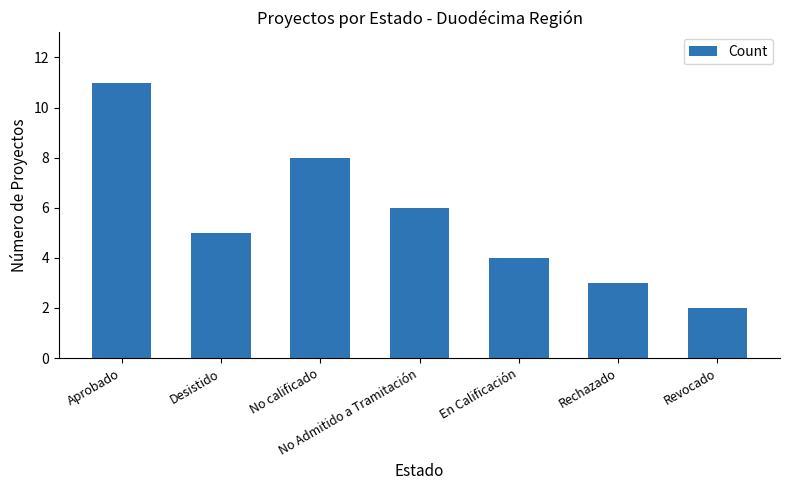

What is the label of the 7th bar from the right?

Aprobado